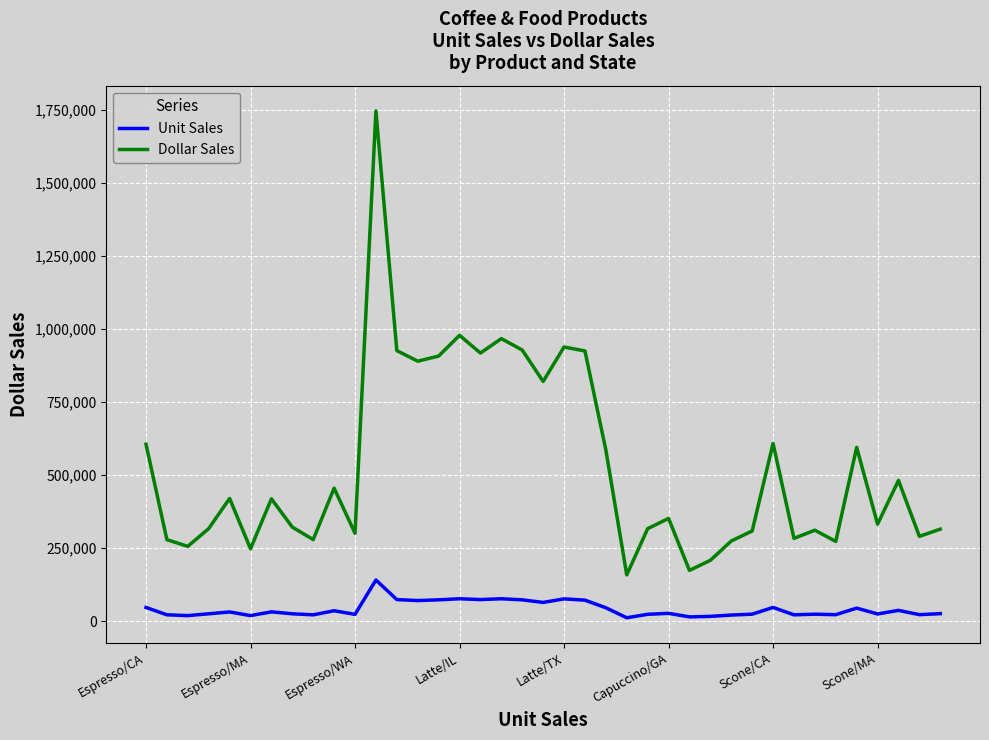

At how many categories does at least one series exceed 1346492?

1